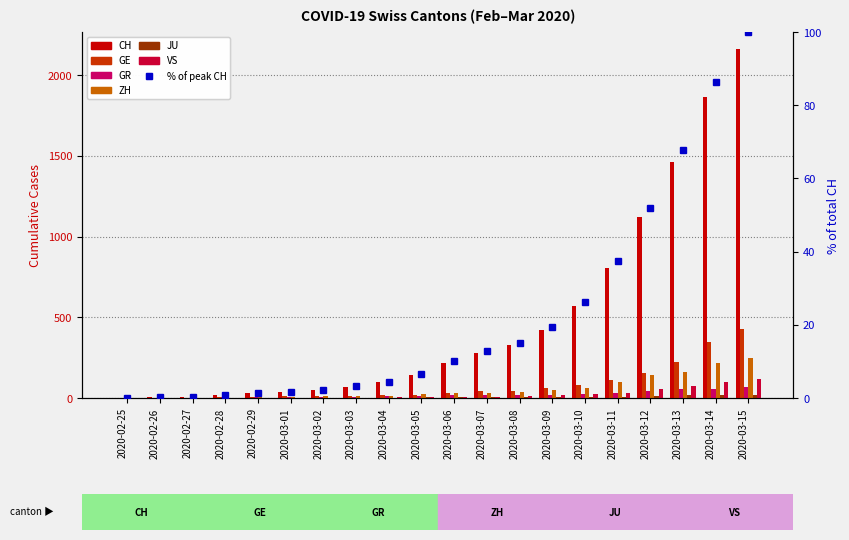

What is the sum of all GR values?

411.0